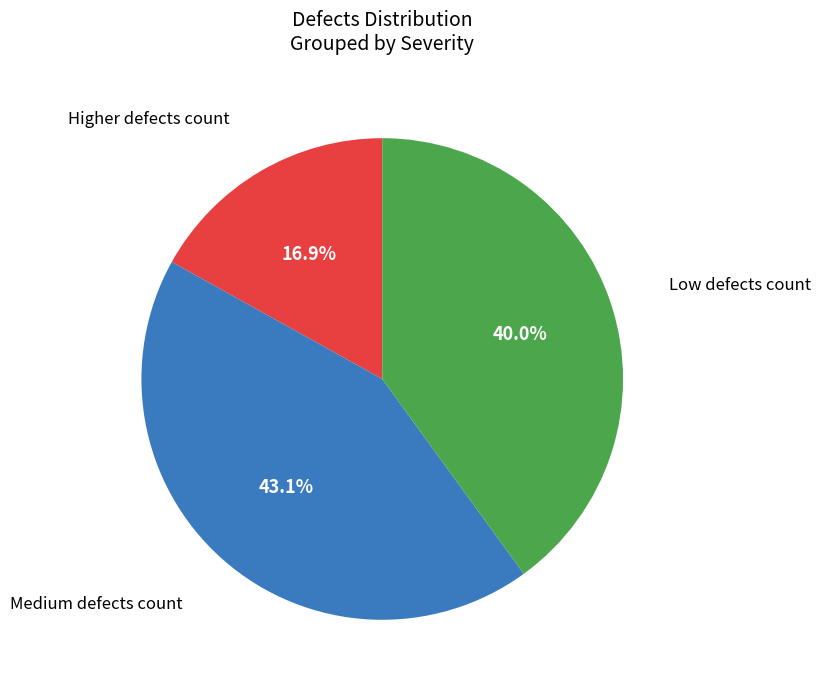

How many segments does this pie chart have?

3